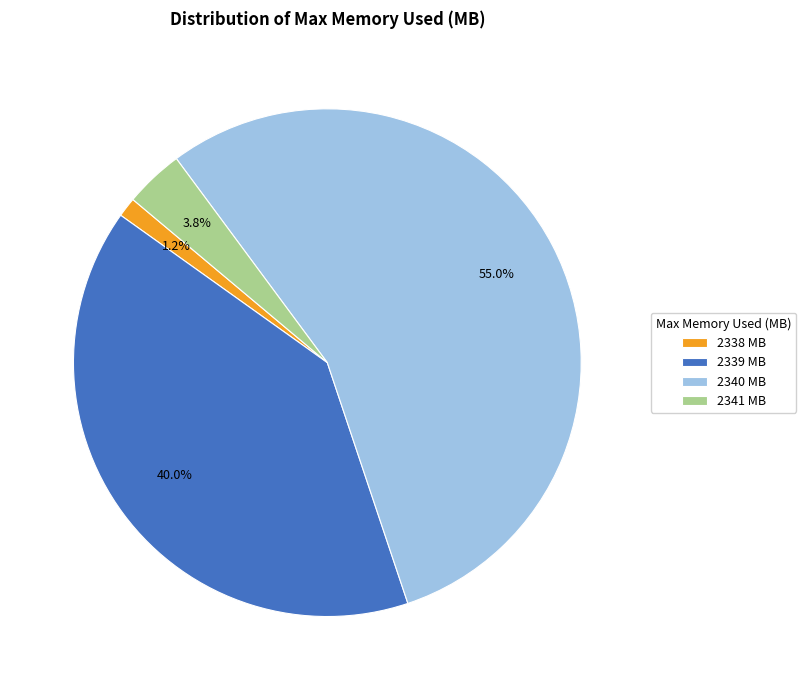

Between 2340 MB and 2338 MB, which is larger?

2340 MB